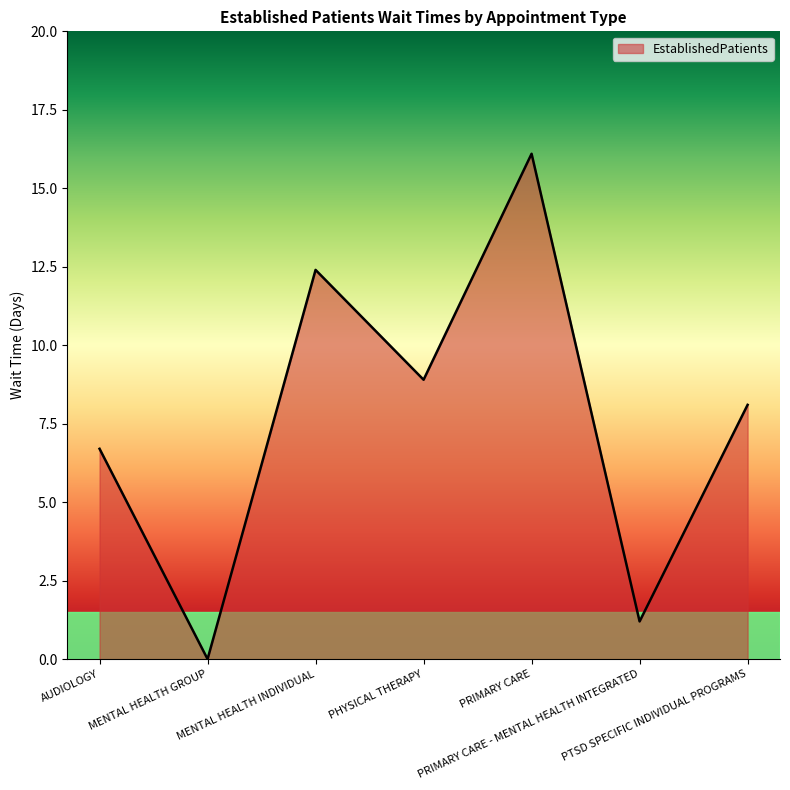

Reading left to right, list all the values displayed in this chart.

AUDIOLOGY=6.7	MENTAL HEALTH GROUP=0.0	MENTAL HEALTH INDIVIDUAL=12.4	PHYSICAL THERAPY=8.9	PRIMARY CARE=16.1	PRIMARY CARE - MENTAL HEALTH INTEGRATED=1.2	PTSD SPECIFIC INDIVIDUAL PROGRAMS=8.1